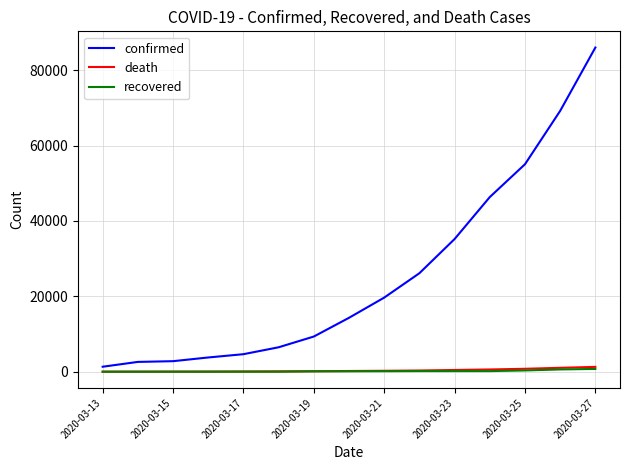

At how many categories does at least one series exceed 18634?

7